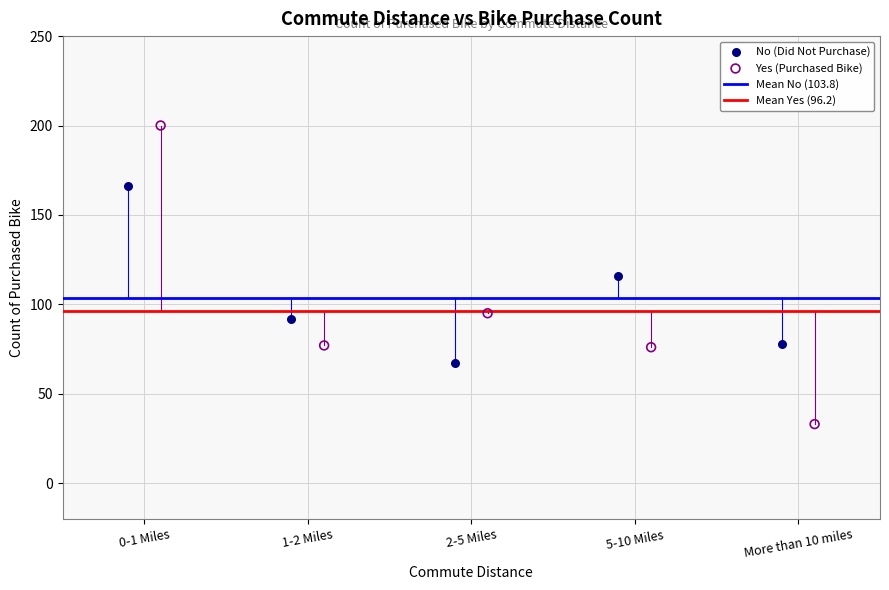

Which series has the largest Y range (max minus min)?

Yes (Purchased Bike)